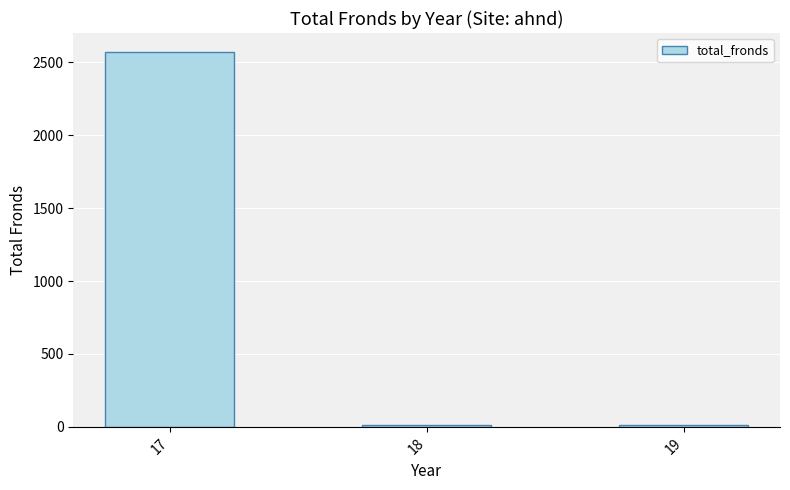

What is the greatest value displayed?

2572